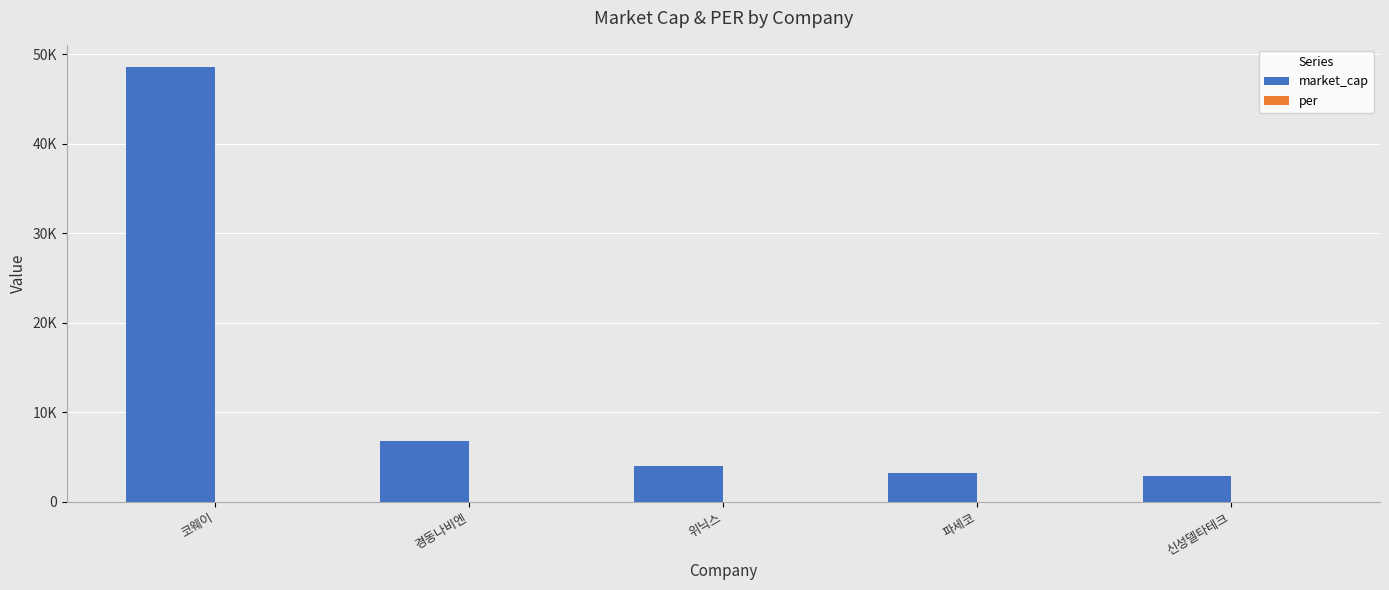

At which label does market_cap first exceed 4057?

코웨이